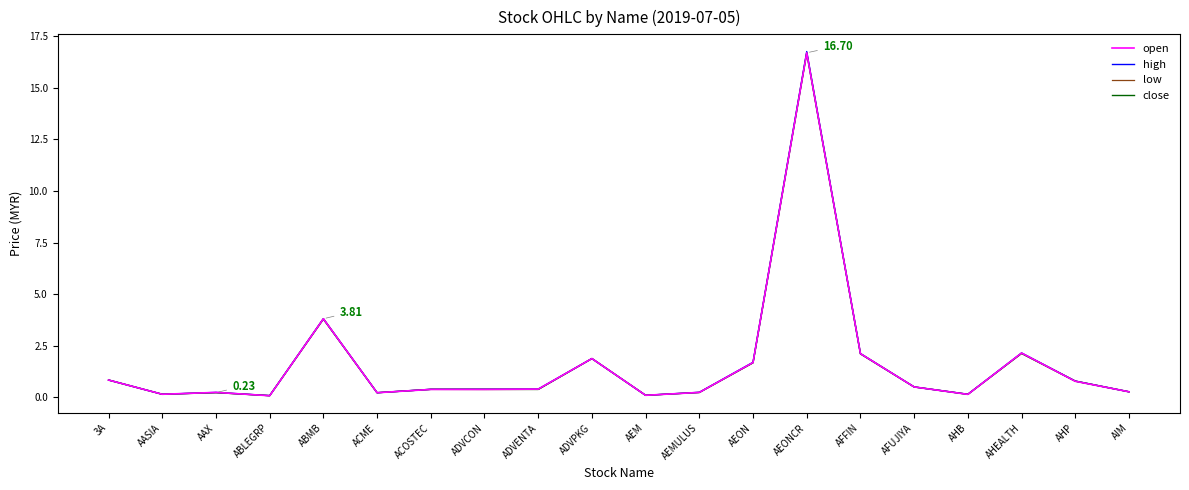

At which category is the sum across all series the highest?

AEONCR